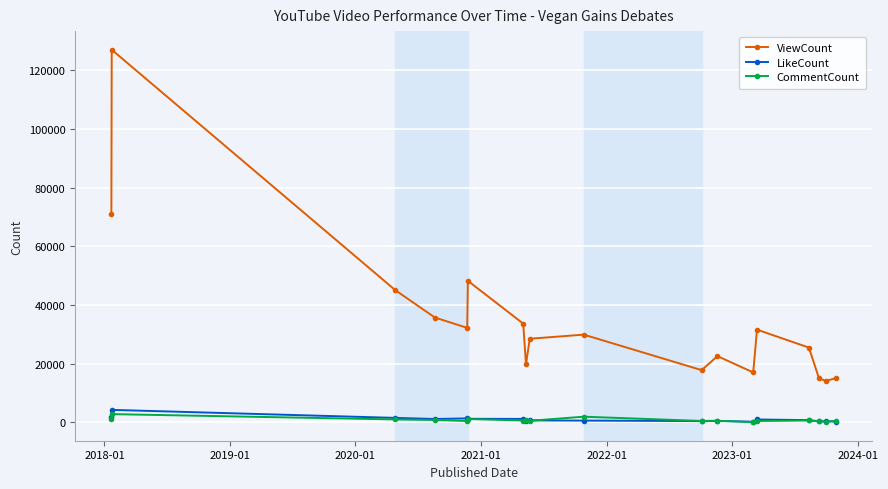

What is the maximum value shown in the chart?

127082